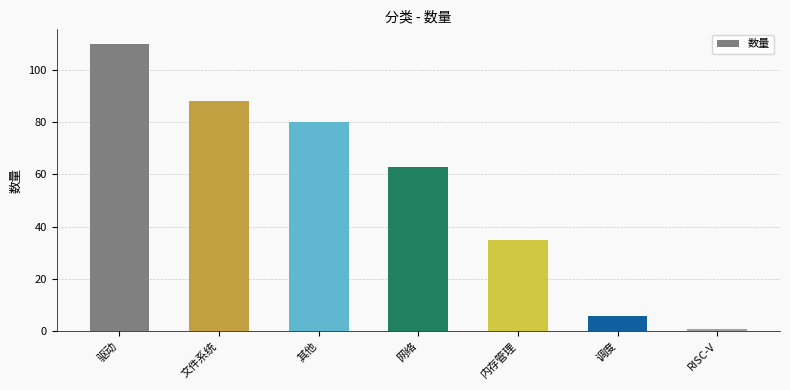

At which label is the value closest to 55?

网络